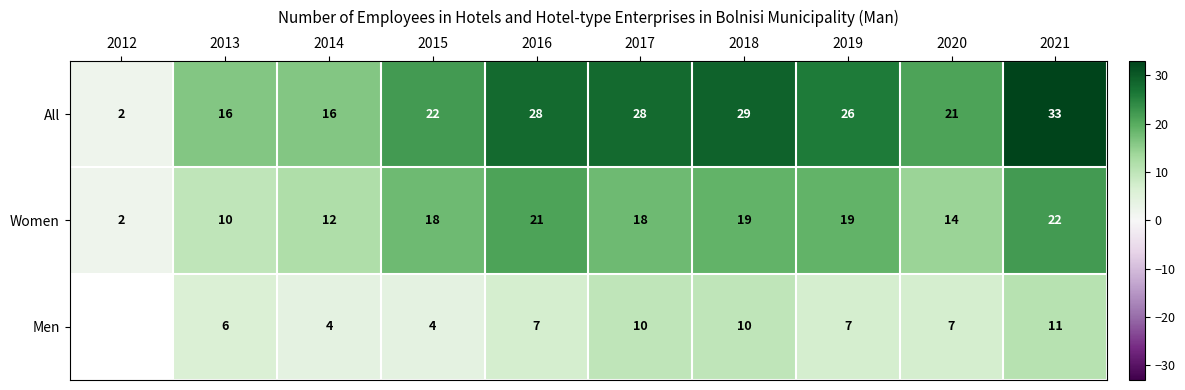

Between 2013 and 2015, which series saw the biggest shift?

Women